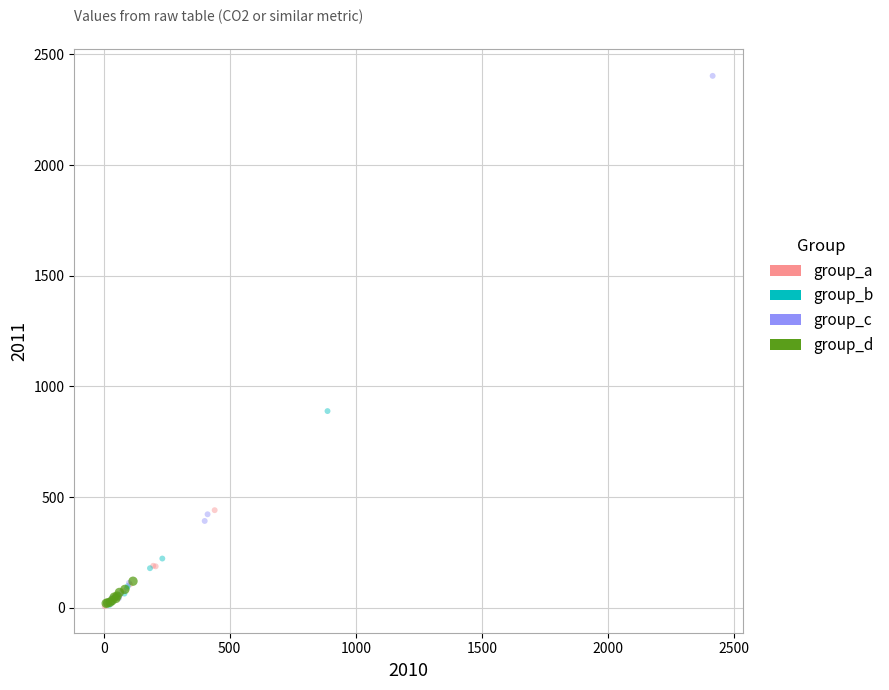

Which series has the largest Y range (max minus min)?

group_c